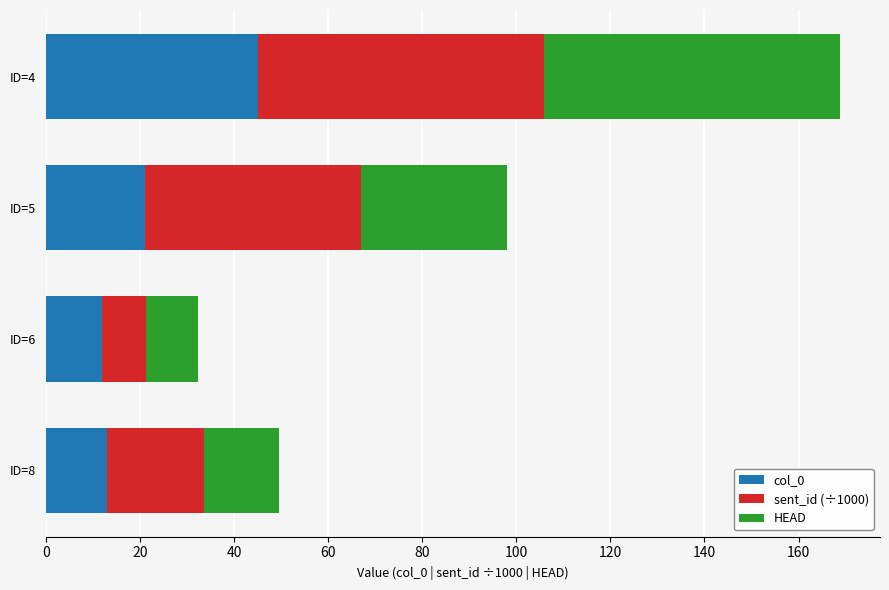

What is the sum of all col_0 values?

91.0